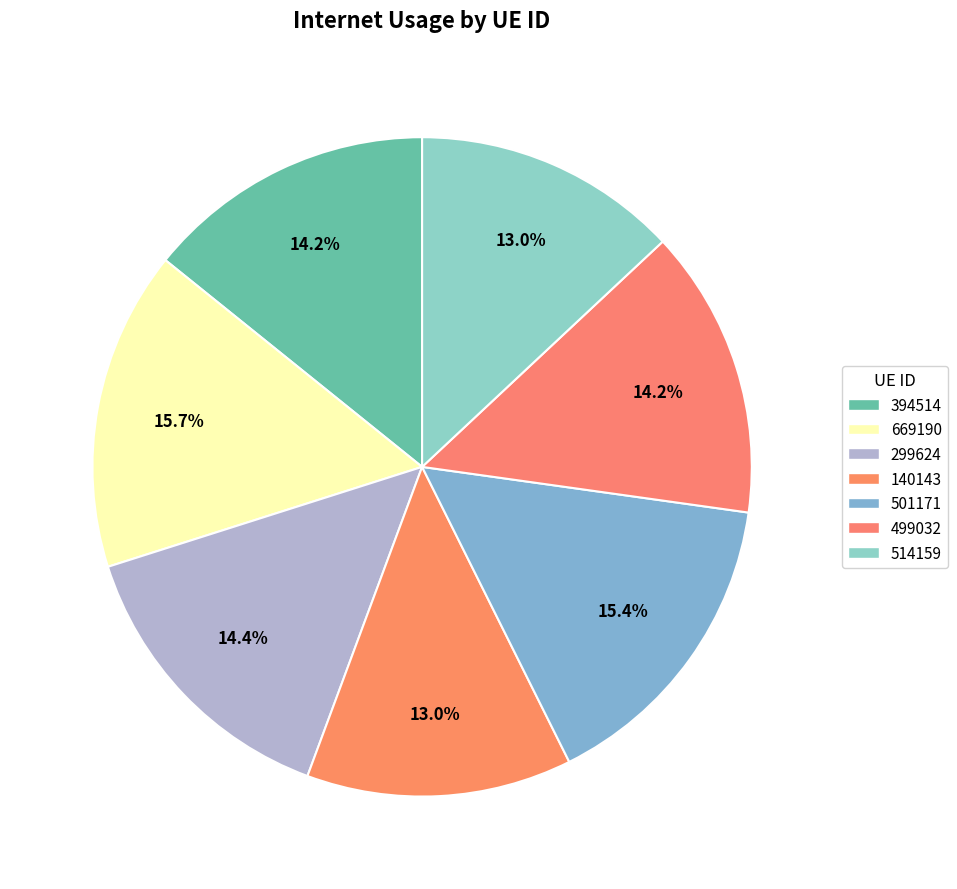

The 140143 slice represents 27% of the pie. True or false?

False